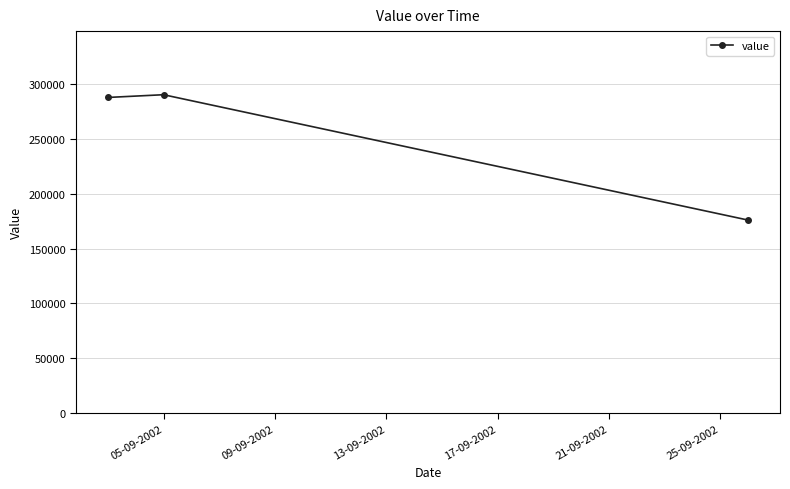

What is the minimum value shown in the chart?

176000